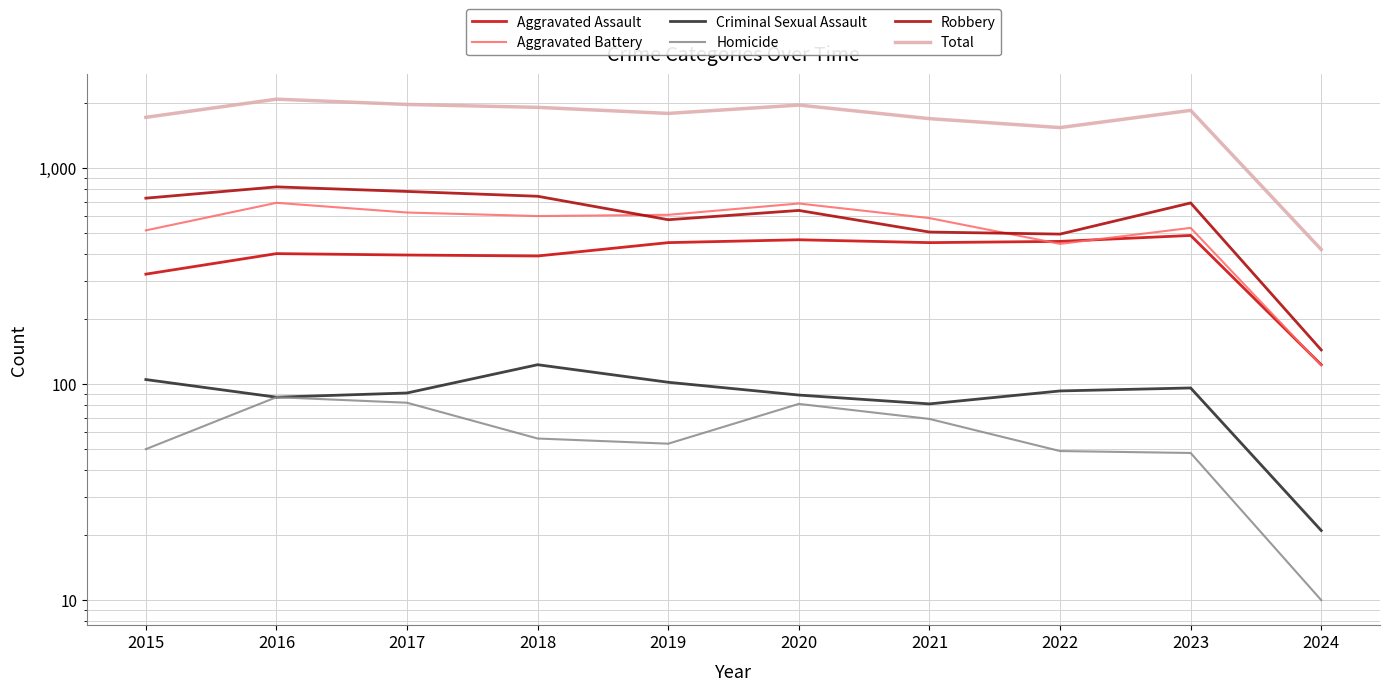

At how many categories does at least one series exceed 1056?

9